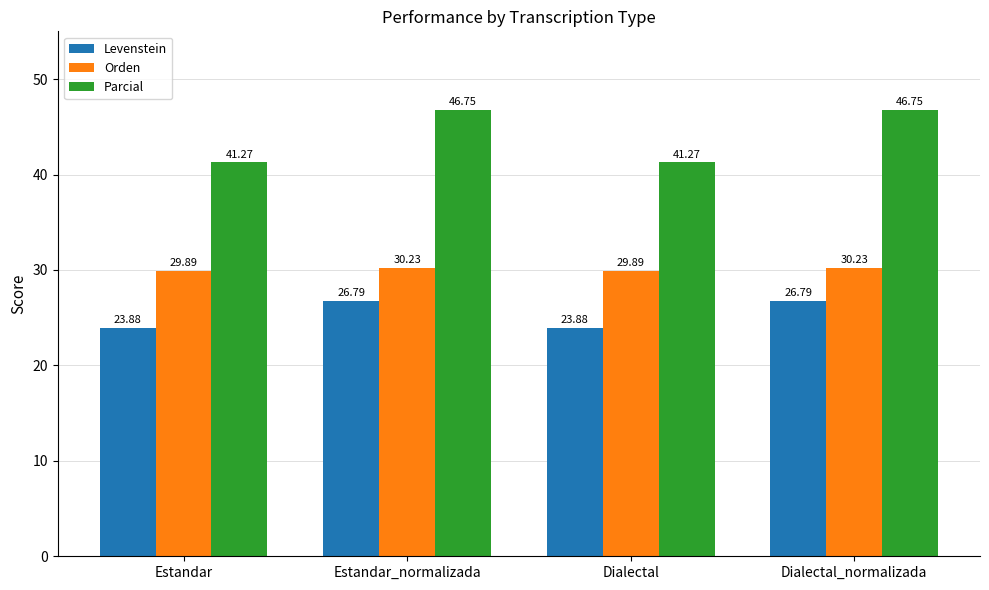

At how many categories does at least one series exceed 36?

4